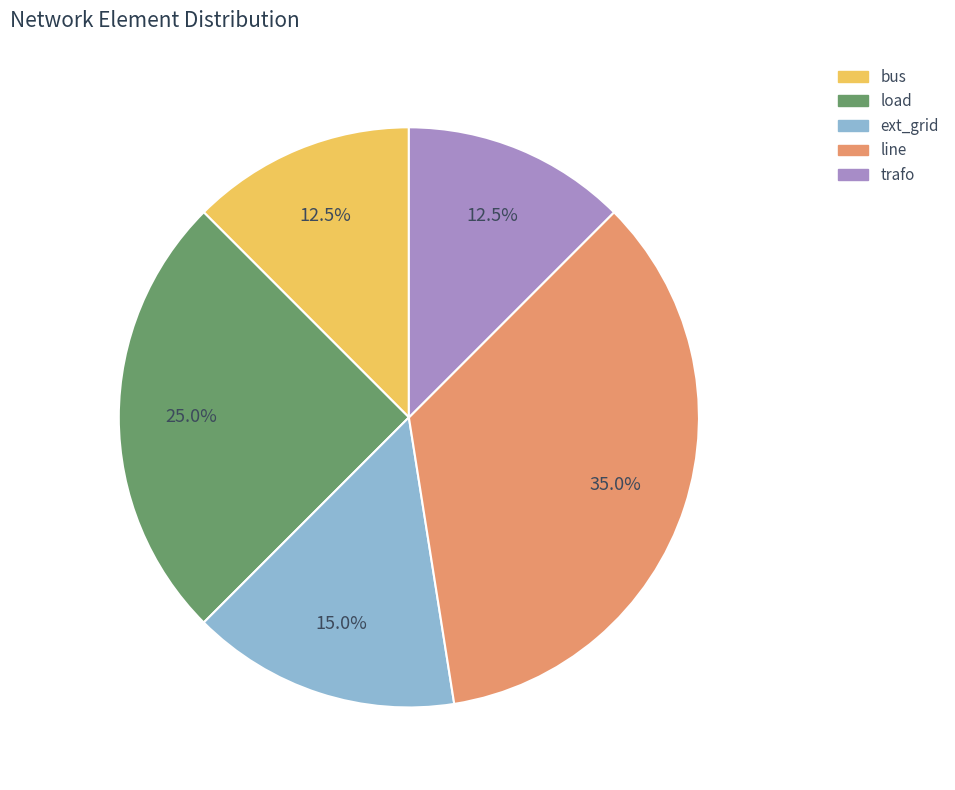

Is the sum of line and bus greater than half?

No